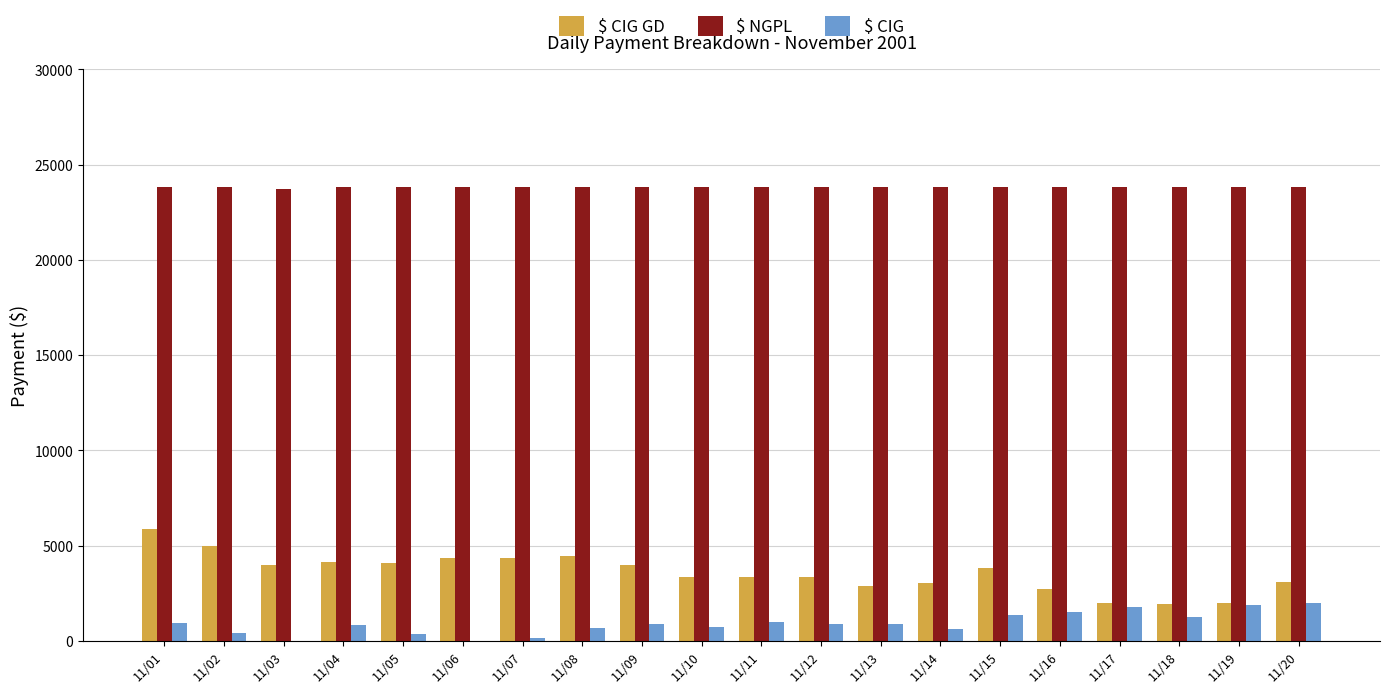

The value of $ CIG GD at 11/19 is 3498.8. True or false?

False